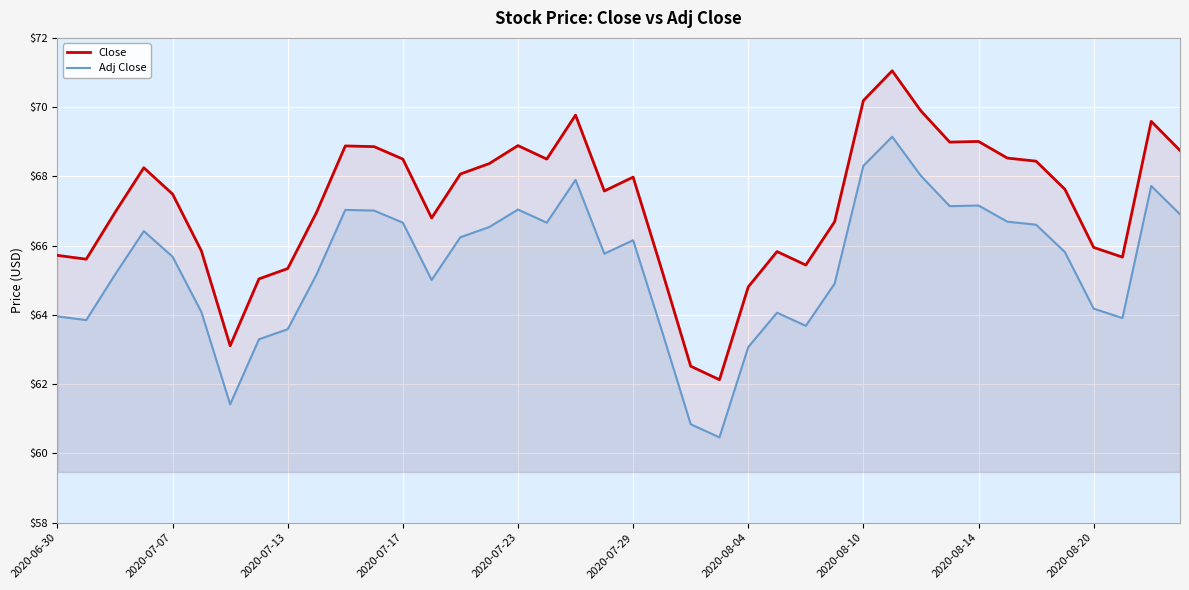

How many lines are shown in the chart?

2